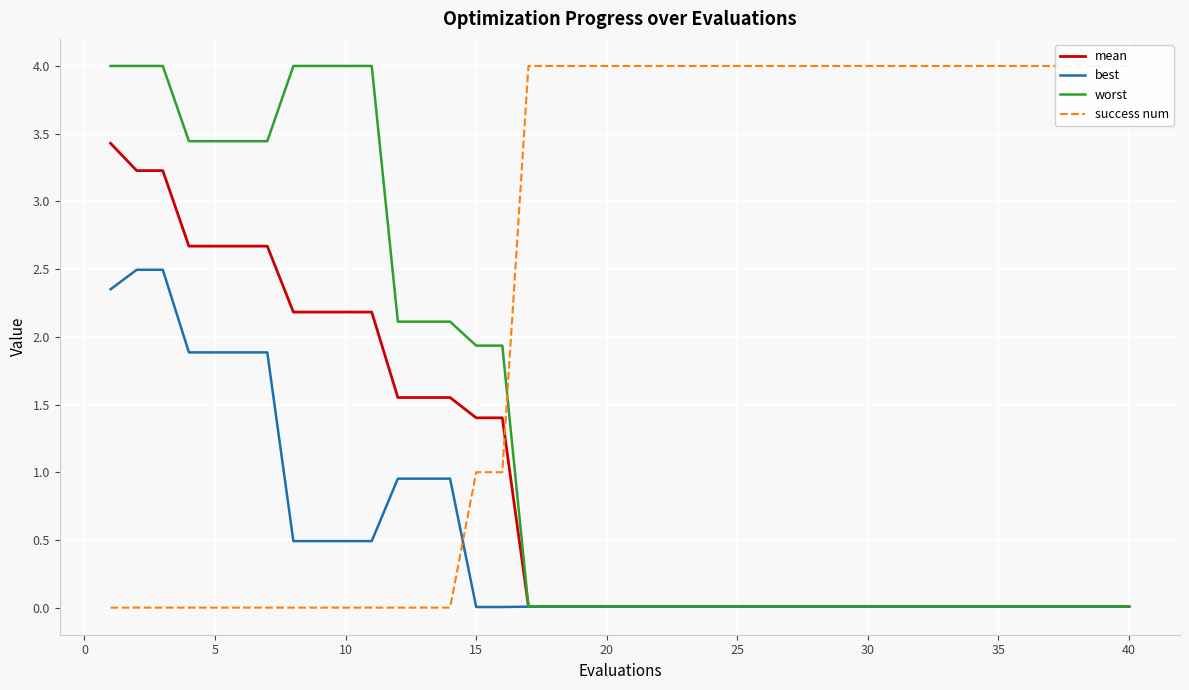

True or false: mean has a value of 0.0 at 30.

True